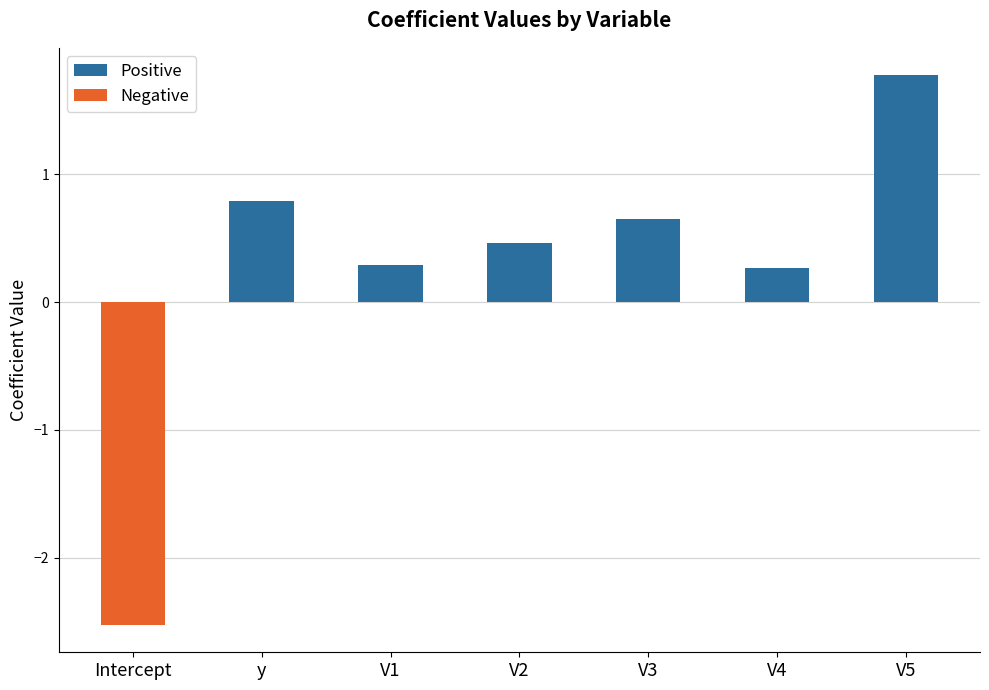

Is the value of Negative at V1 greater than the value of Positive at V5?

No